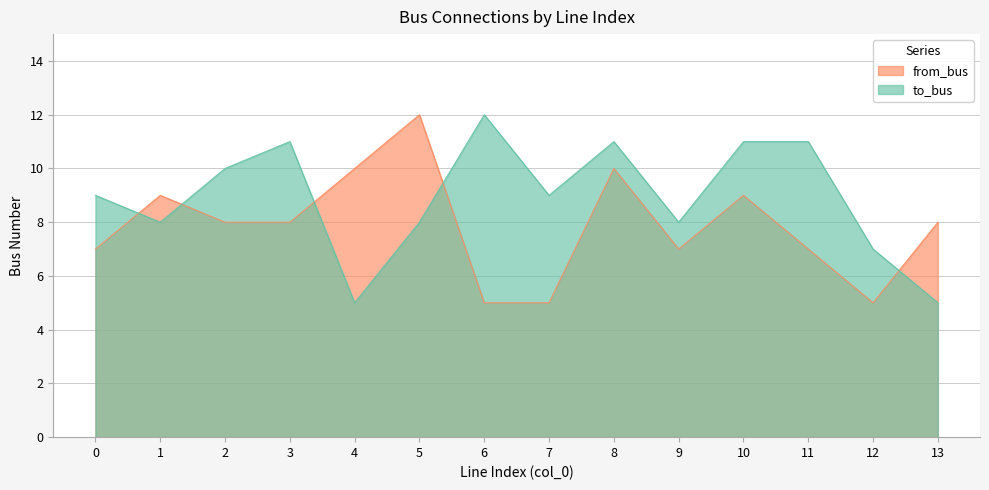

Between which two adjacent categories do to_bus and from_bus first intersect?

0 and 1